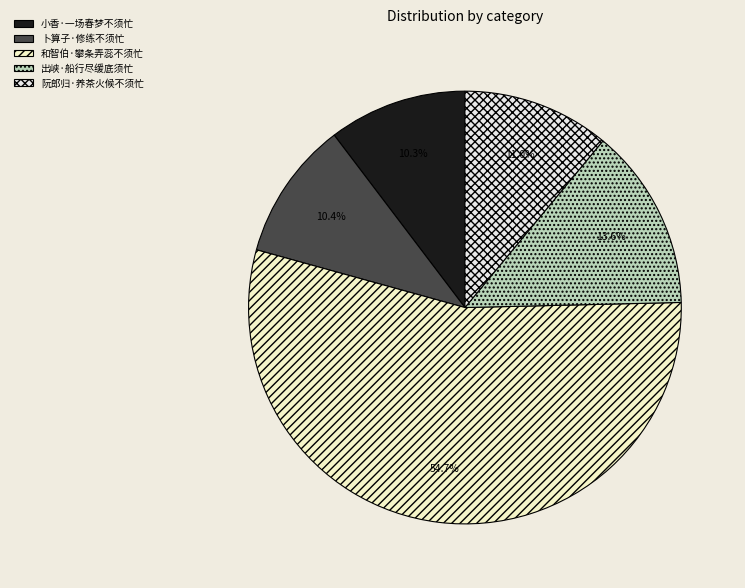

Which category has the smallest portion of the pie?

小香·一场春梦不须忙